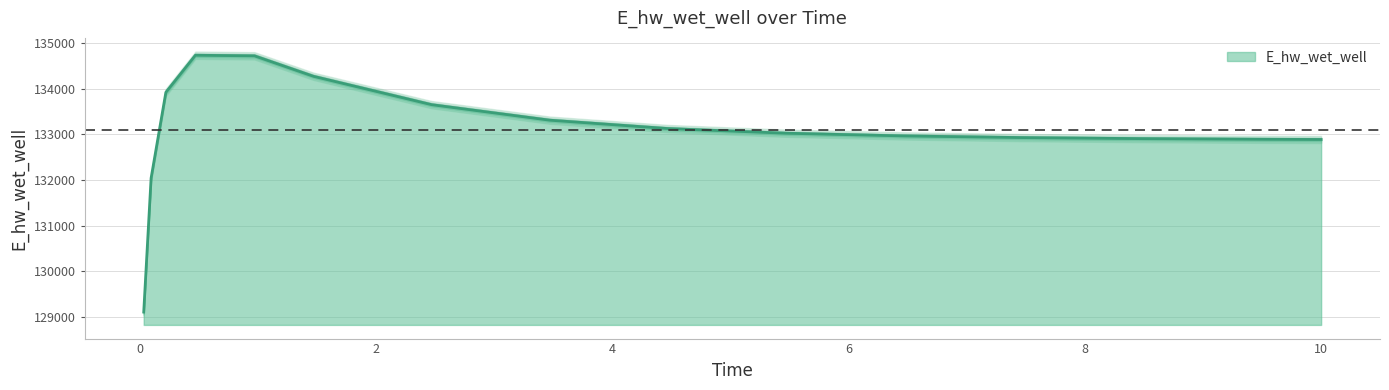

How many series are shown in this chart?

1